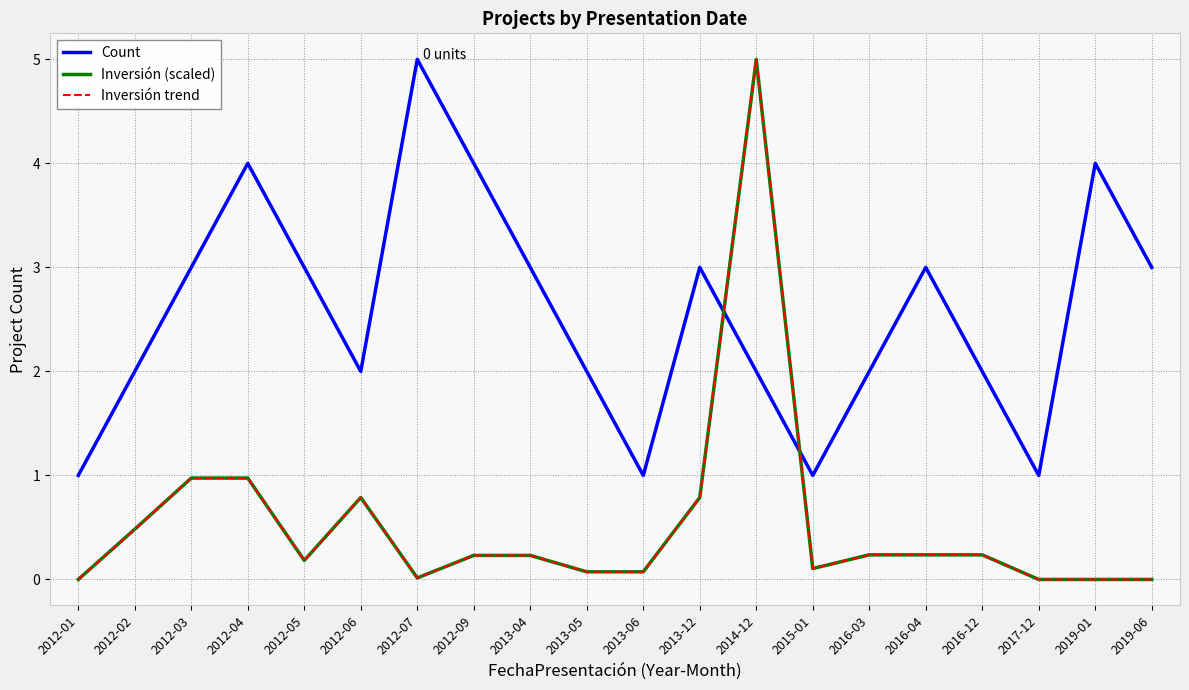

Count the Count values in the range 2 to 3.

12